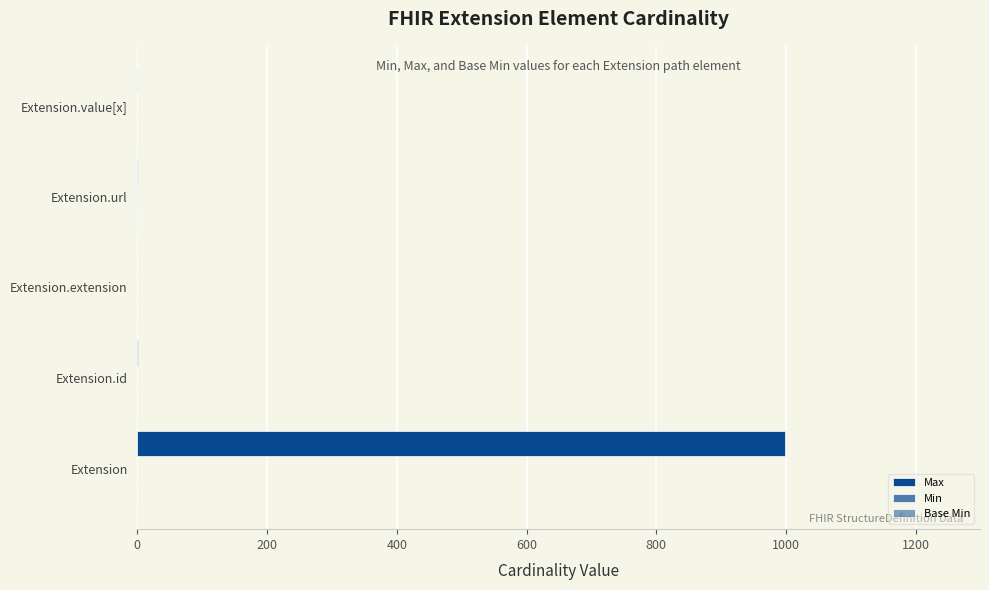

How many distinct data groups are displayed?

3